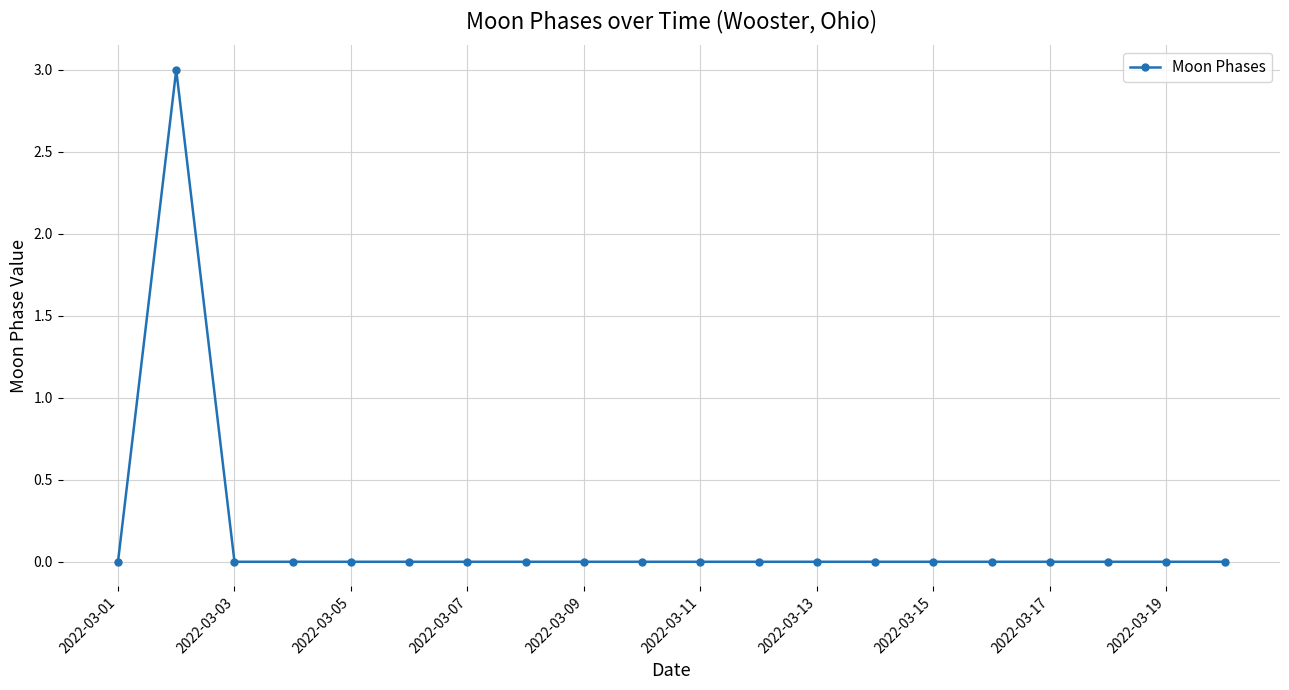

True or false: there are more than 0 points higher than both neighbors.

True